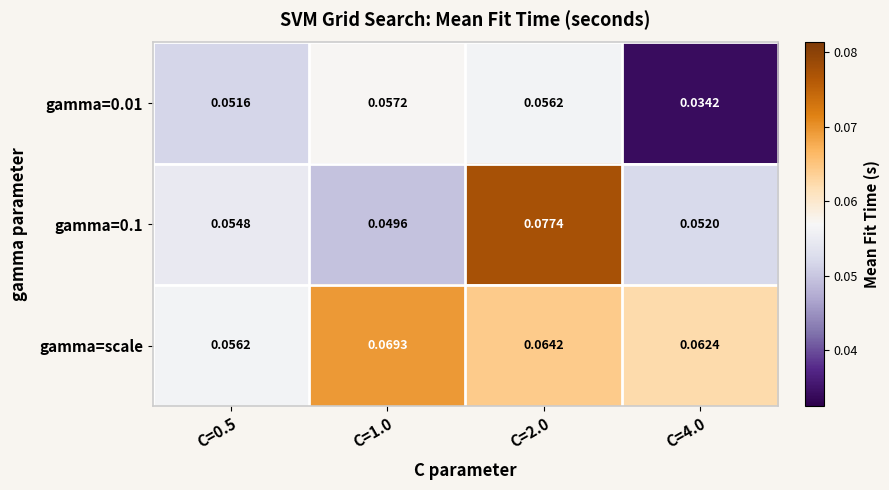

Which series changed the most between C=0.5 and C=1.0?

gamma=scale